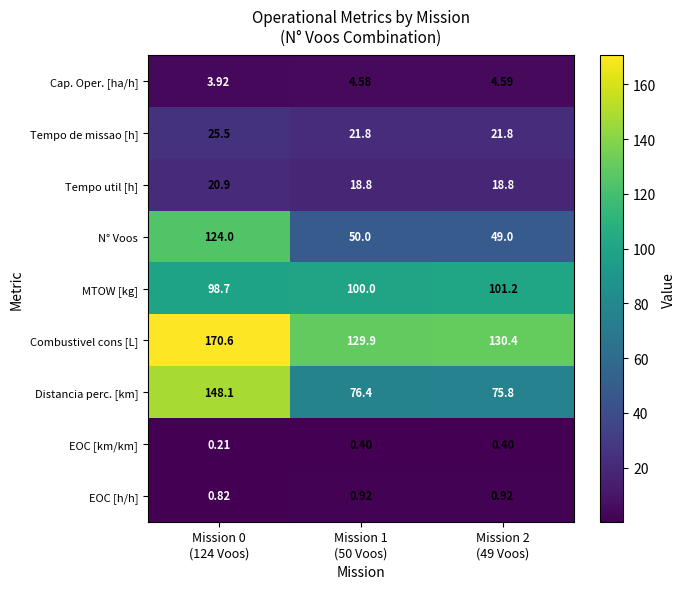

Which series has the largest range (max minus min)?

N° Voos